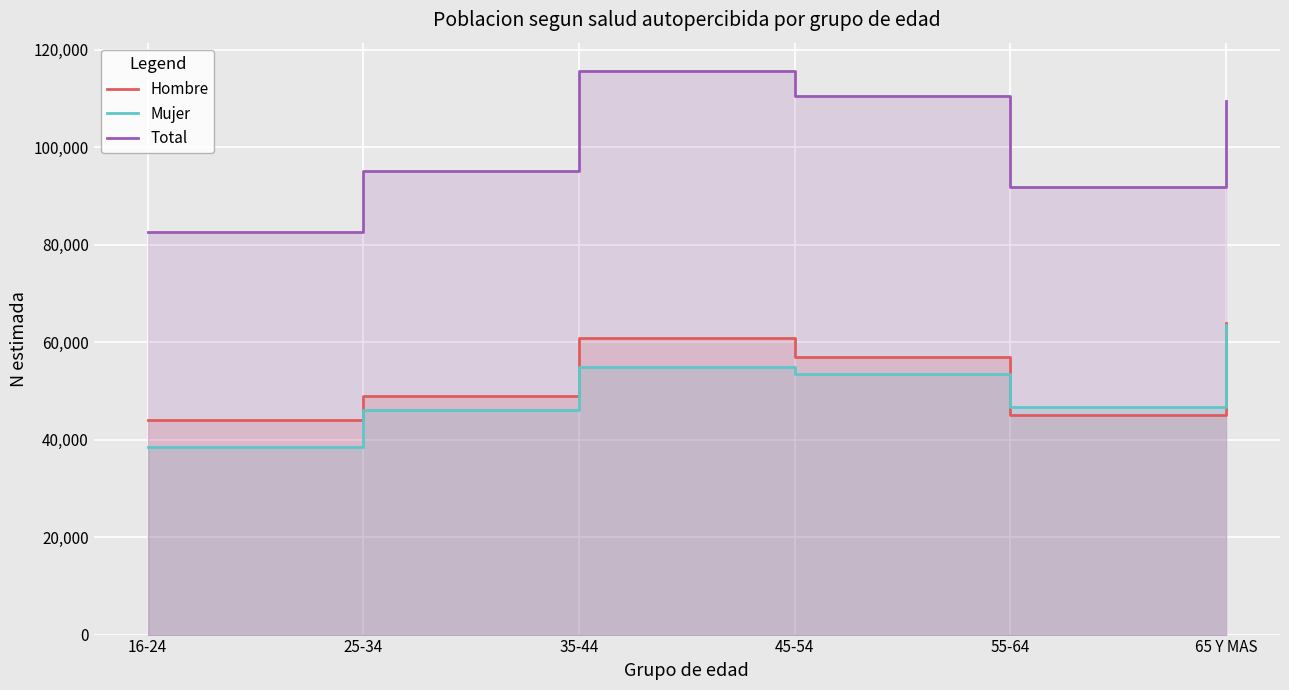

At which category does Mujer reach its first local valley?

55-64